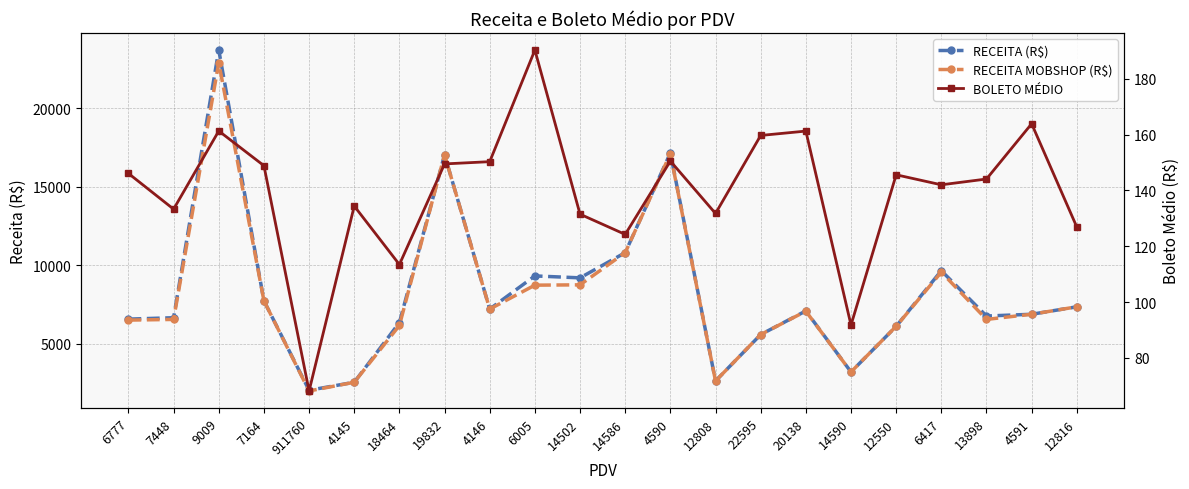

What is the difference between the RECEITA (R$) values at 6005 and 4590?

7834.6